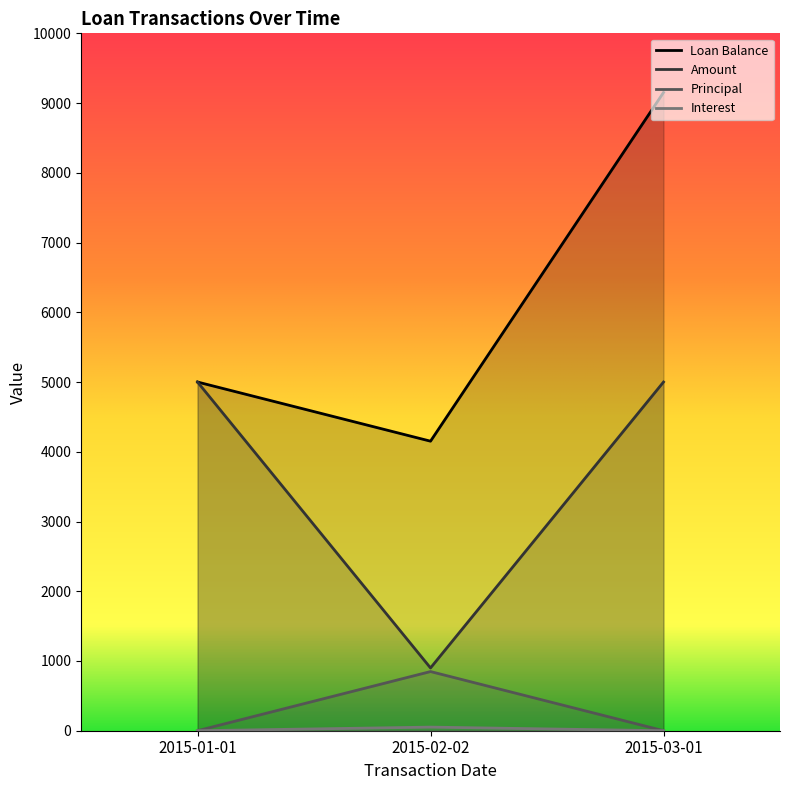

The value of Loan Balance at 2015-01-01 is 7582.2. True or false?

False